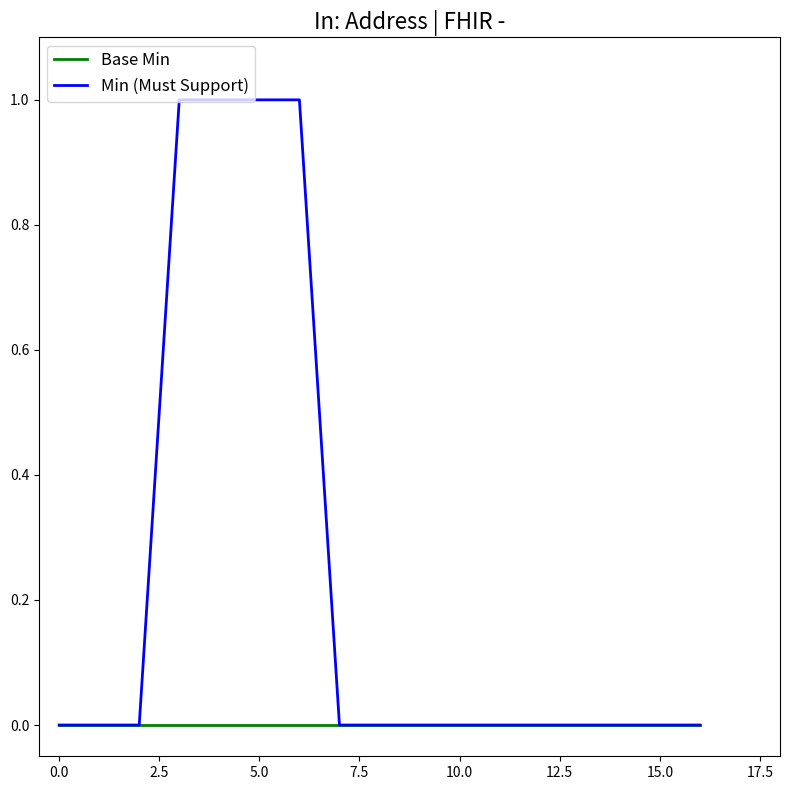

Which series has the widest spread of values?

Min (Must Support)